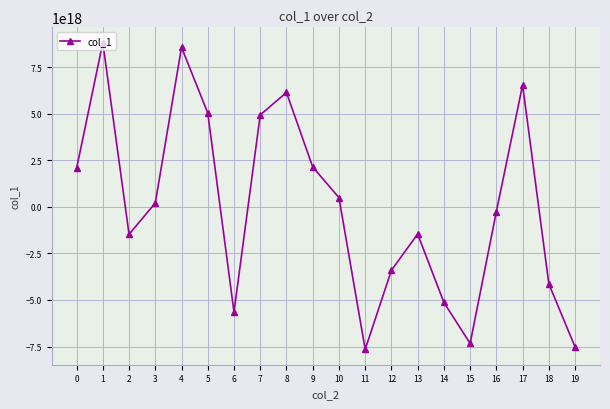

Is it true that the value at 8 is 10720434077599117312?

False